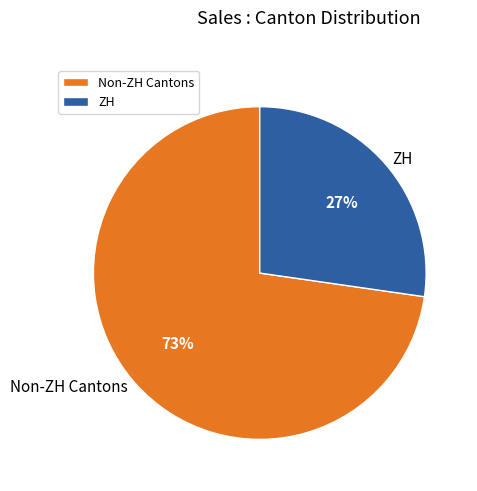

Rank the categories by value from lowest to highest.

ZH, Non-ZH Cantons